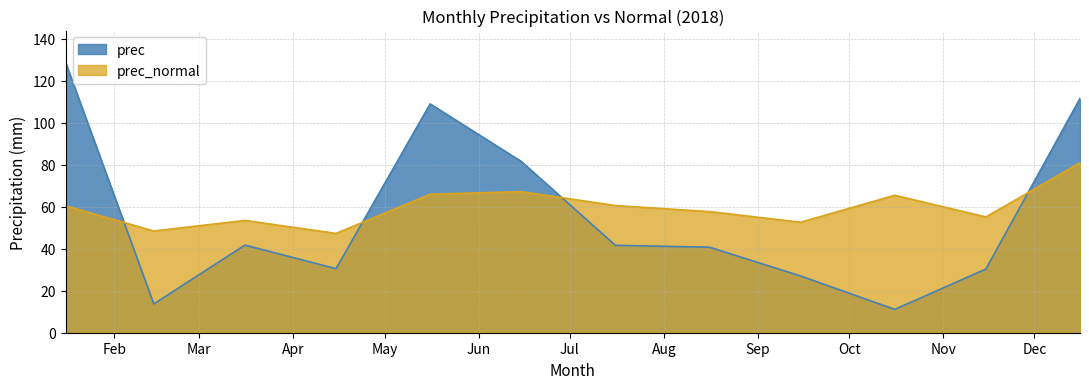

Which series has the widest spread of values?

prec